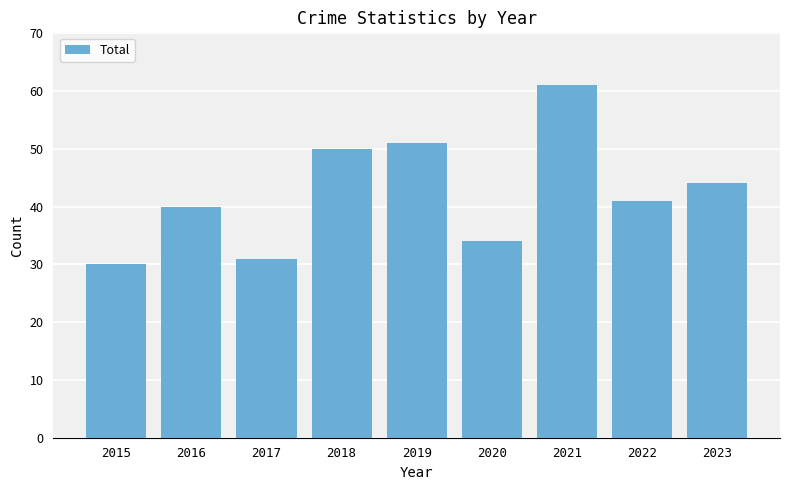

What is the sum of the values at 2021 and 2018?

111